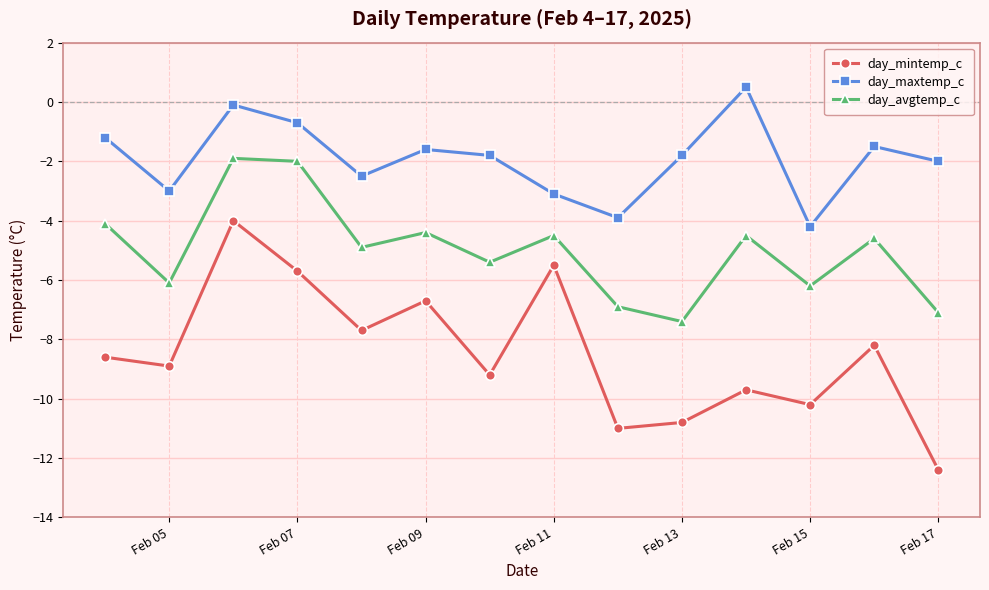

True or false: day_maxtemp_c and day_avgtemp_c cross at least once.

False